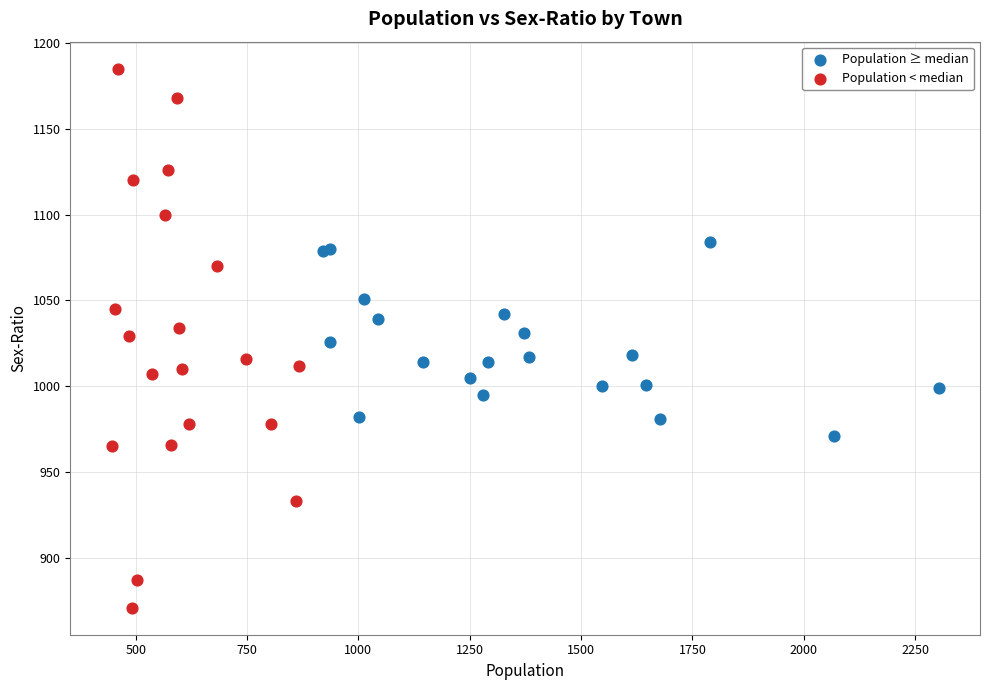

Which series contains the lowest Y value?

Population < median